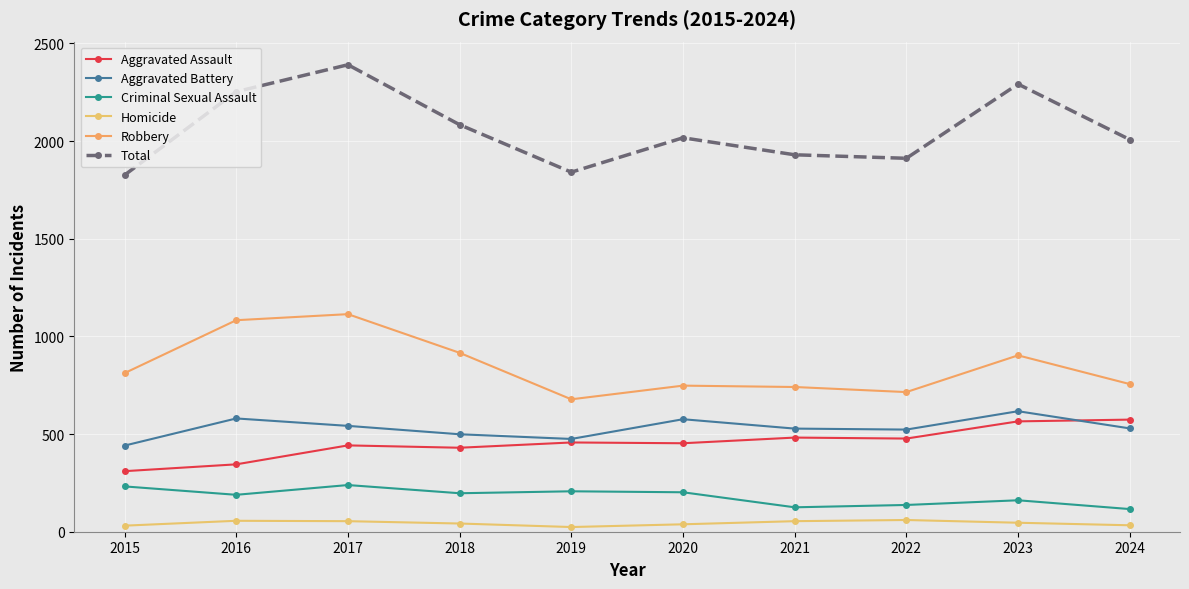

What is the total value across all series at 2016?

4506